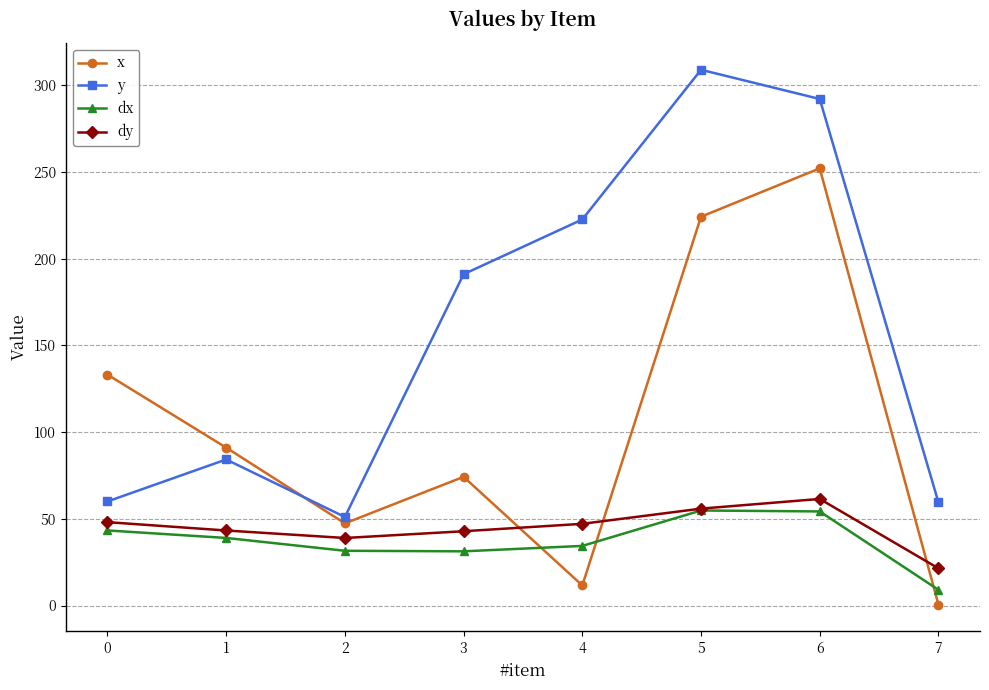

The value of x at 2 is 70.3. True or false?

False